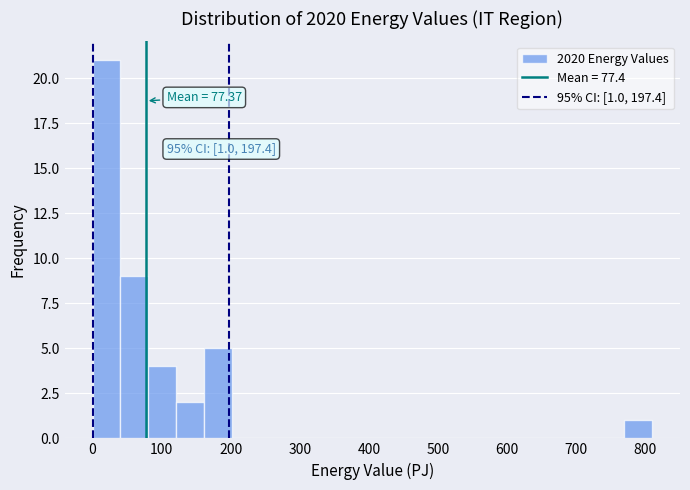

Over which range of the x-axis is the bar tallest?

0 to 40